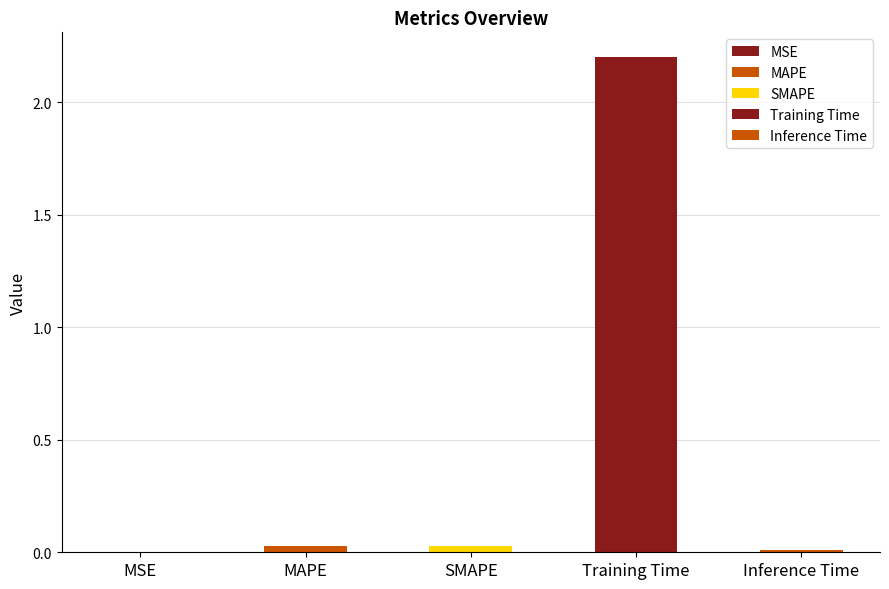

How many data points does each series have?

5